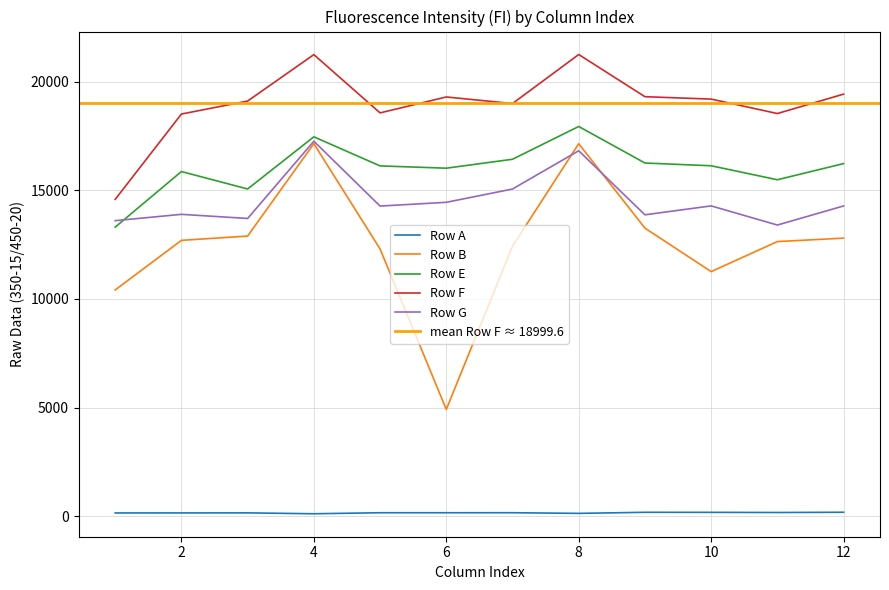

What is the sum of all Row A values?

1904